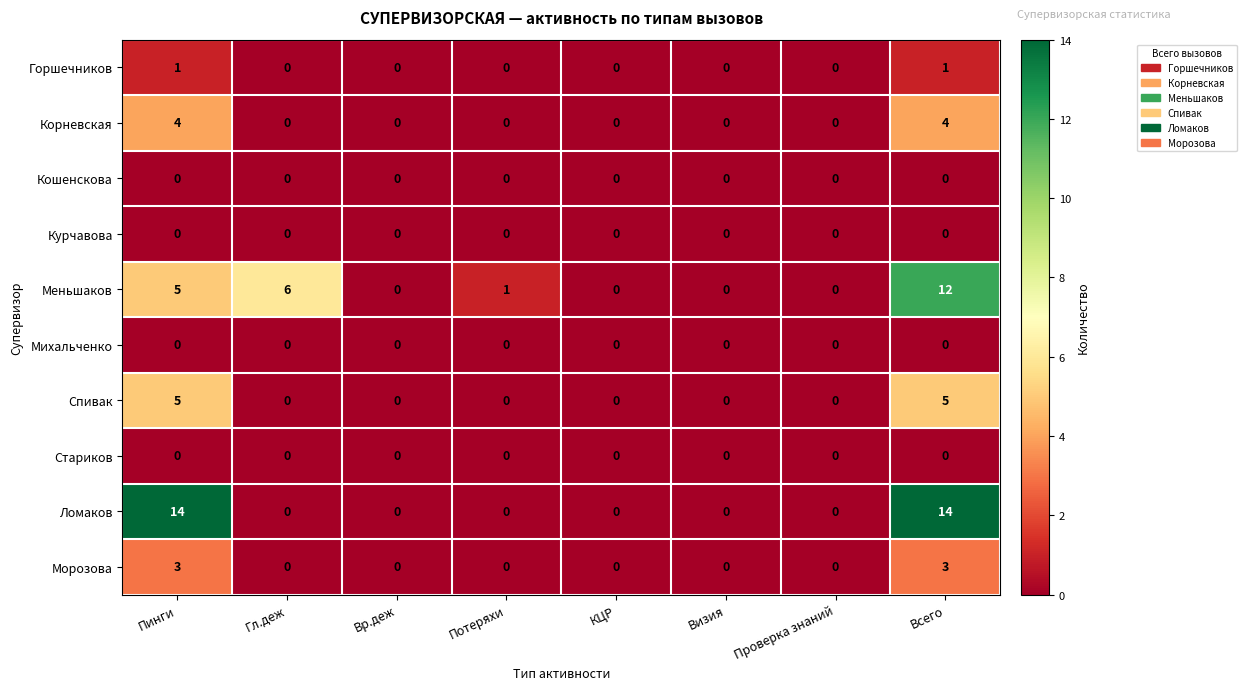

The Меньшаков series shows 8 at КЦР. True or false?

False